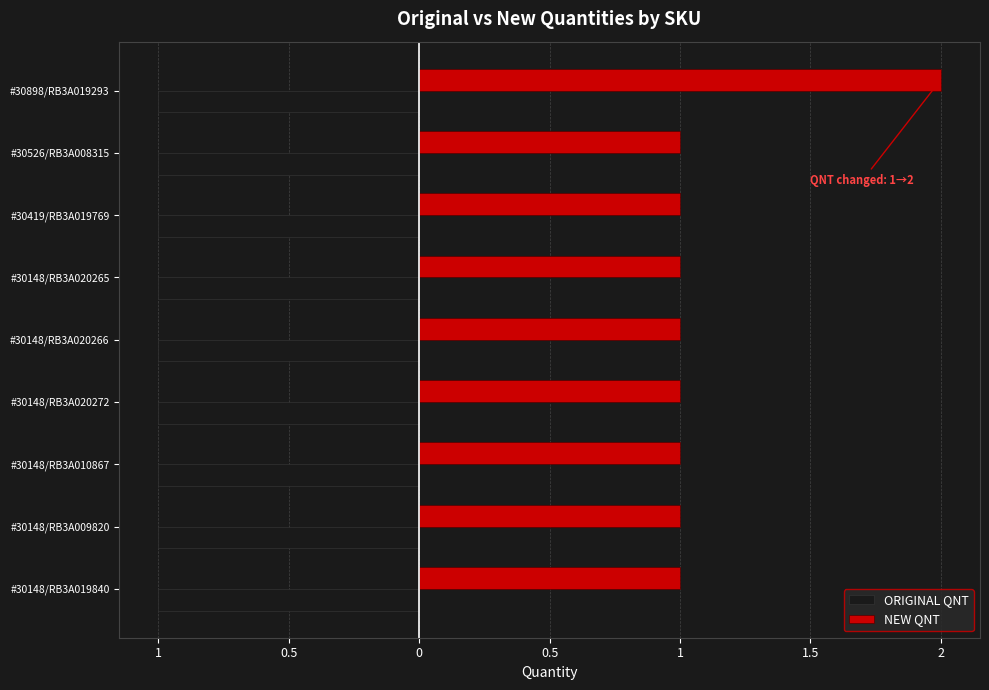

What are all the series names shown in the legend?

ORIGINAL QNT, NEW QNT